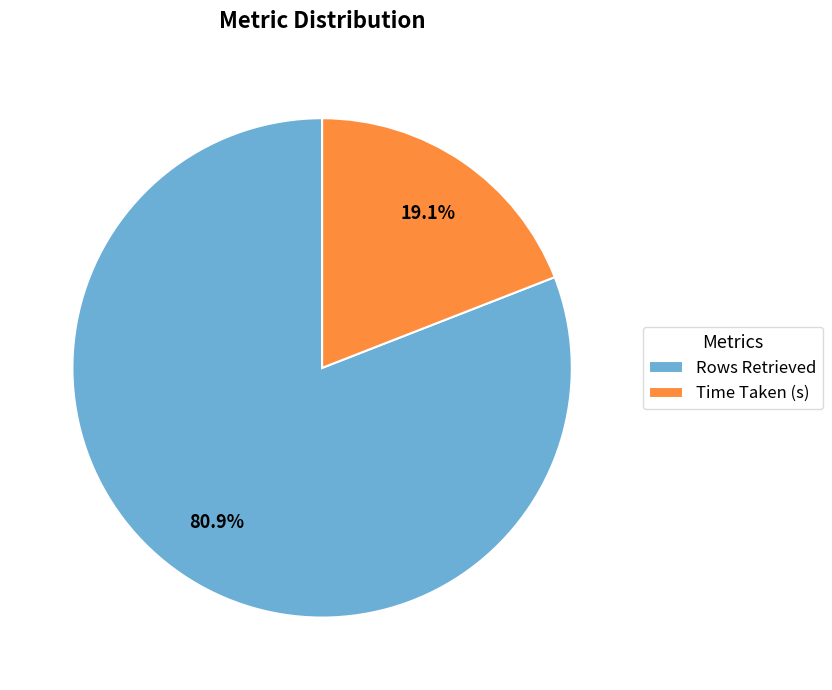

Between Time Taken (s) and Rows Retrieved, which is larger?

Rows Retrieved